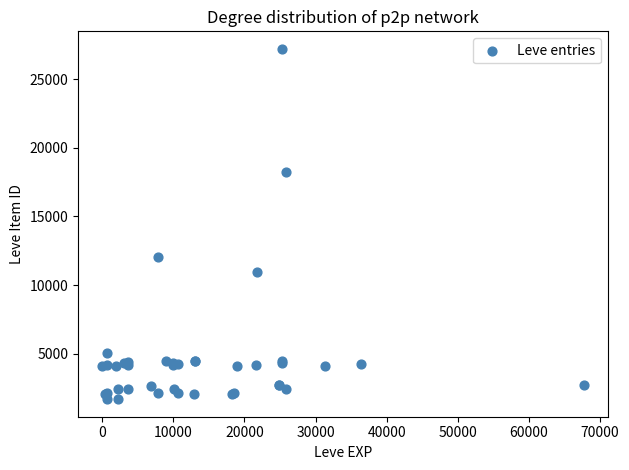

What Y value in the scatter plot is closest to 14448?

12018